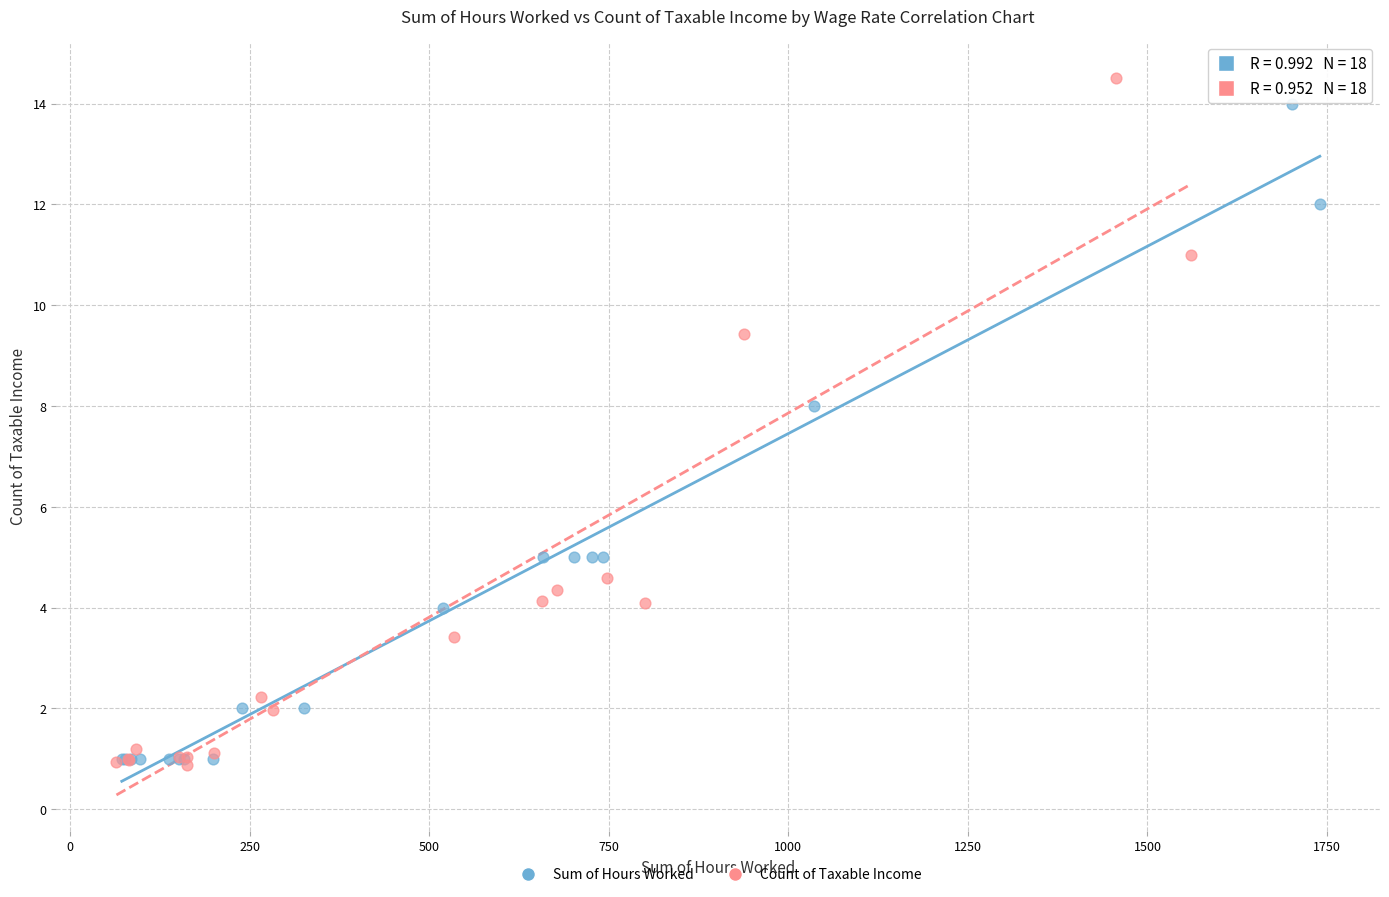

Which series has the largest Y range (max minus min)?

Count of Taxable Income